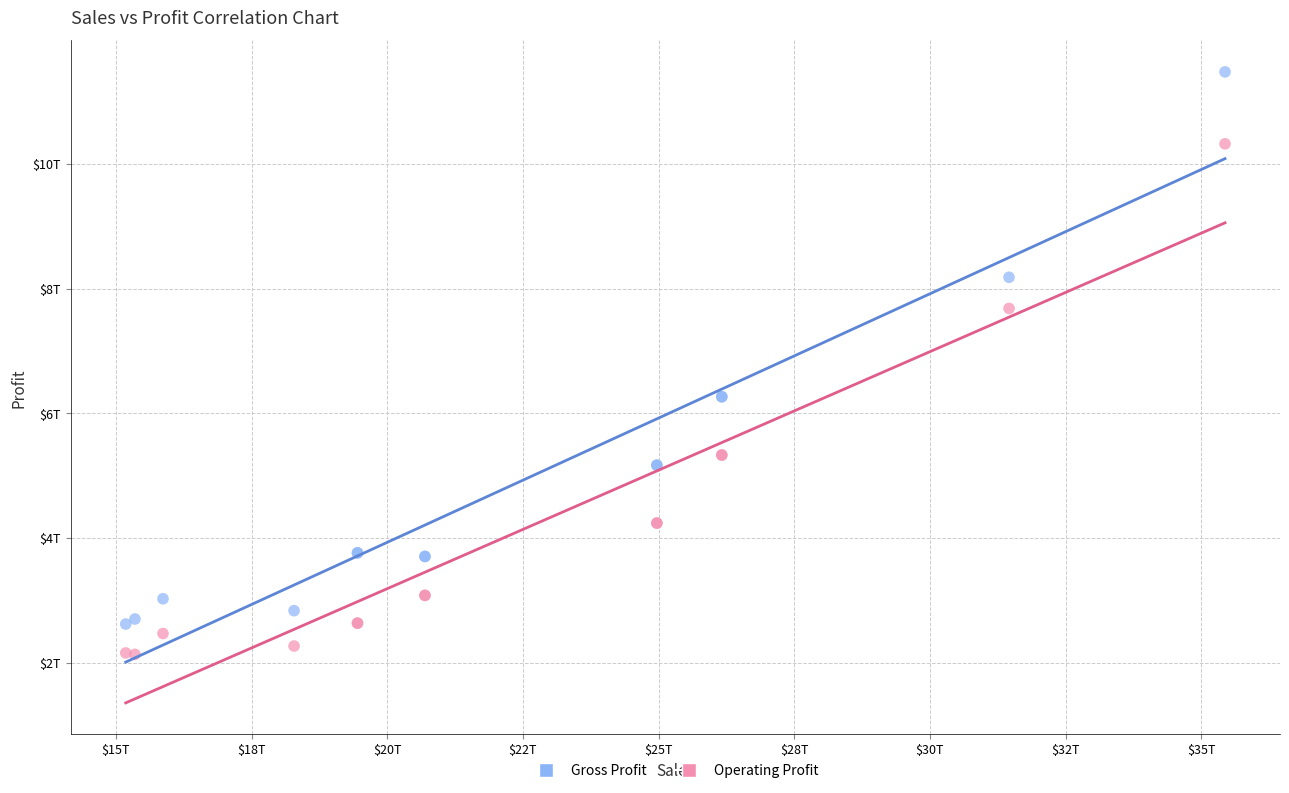

What are all the series names shown in the legend?

Gross Profit, Operating Profit